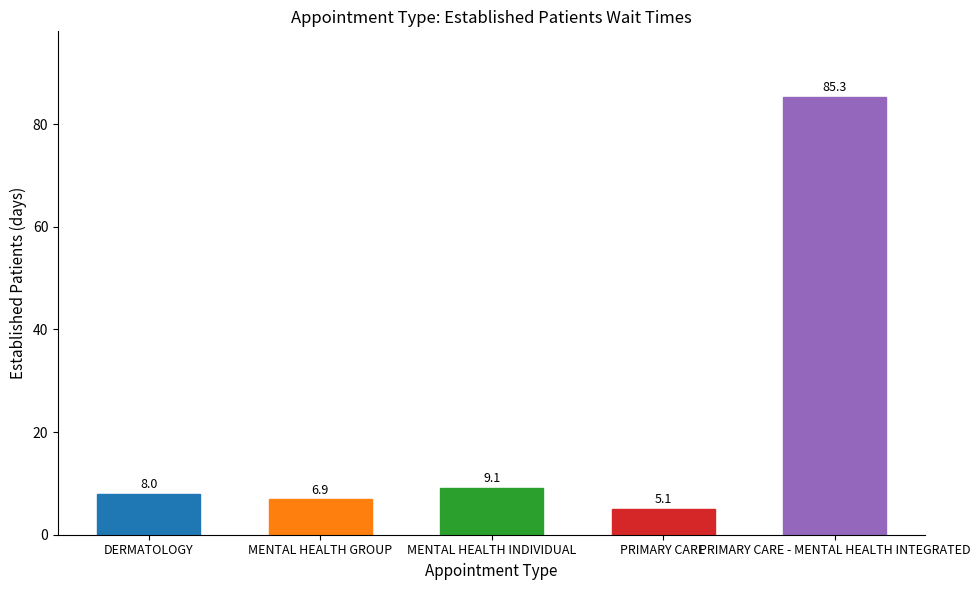

Which category has the lowest value across all series?

PRIMARY CARE